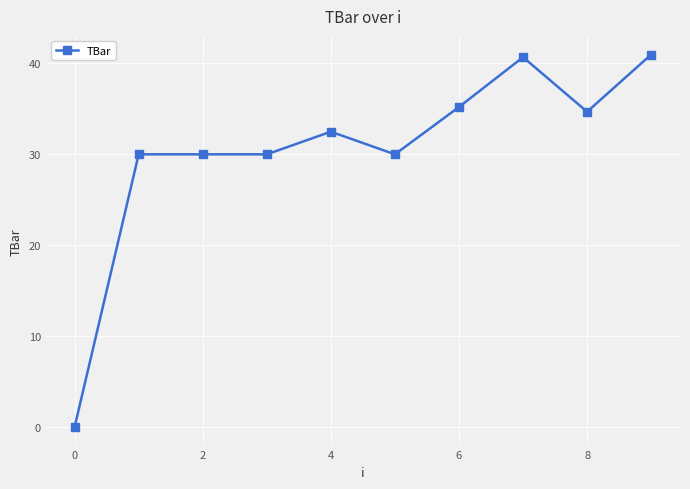

Reading left to right, what are all the values shown in this chart?

0.0	30.0	30.0	30.0	32.5	30.0	35.2	40.7	34.7	41.0